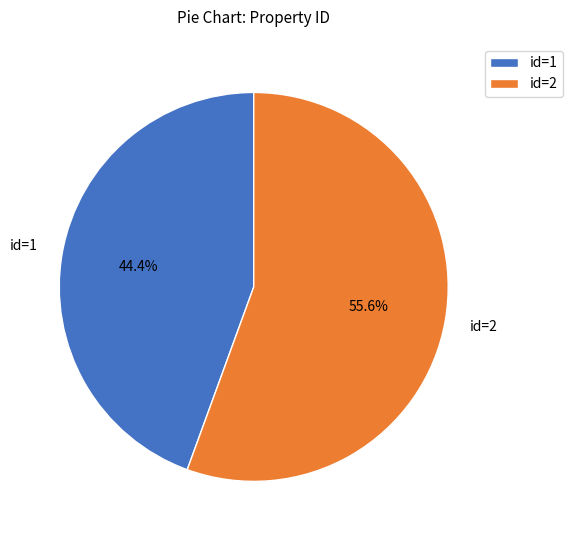

Is id=2 the majority of the pie?

Yes